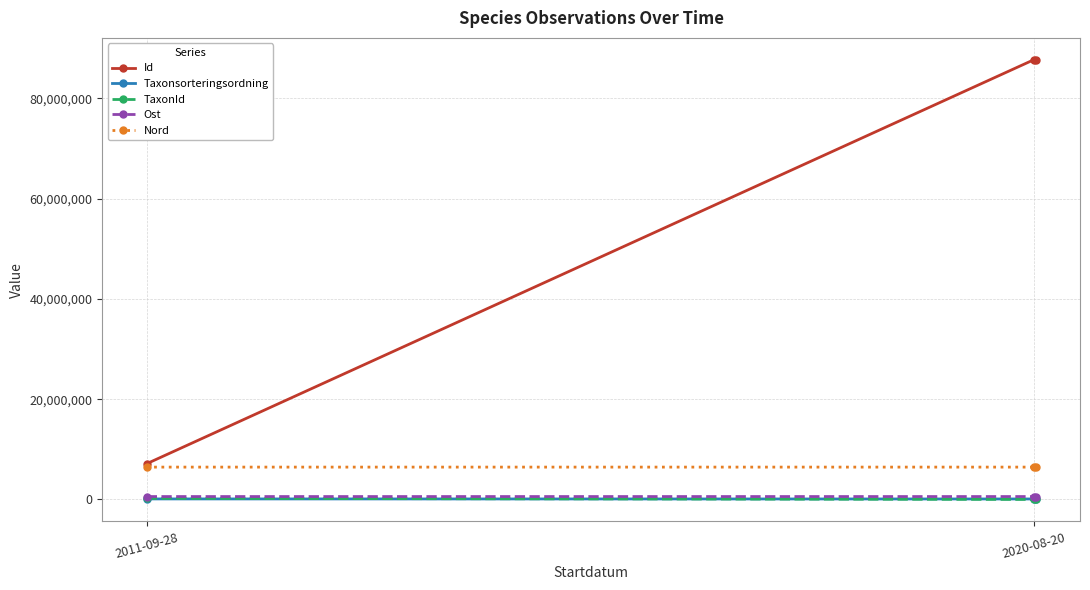

How many lines are shown in the chart?

5